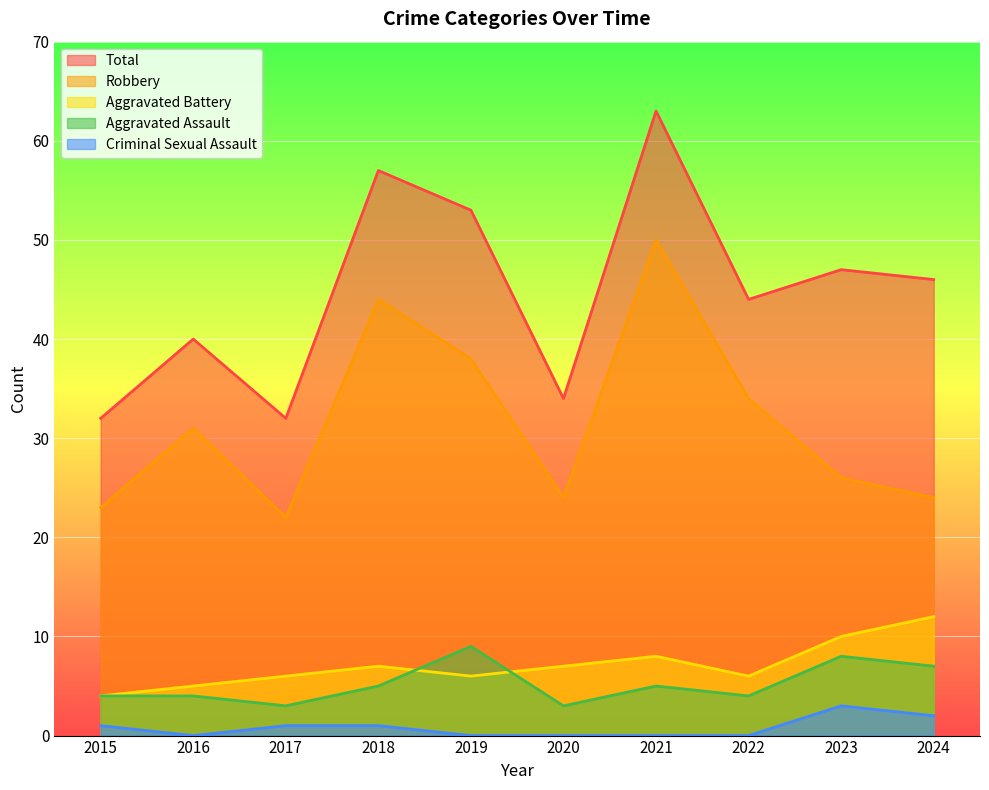

At which category is the sum across all series the highest?

2021